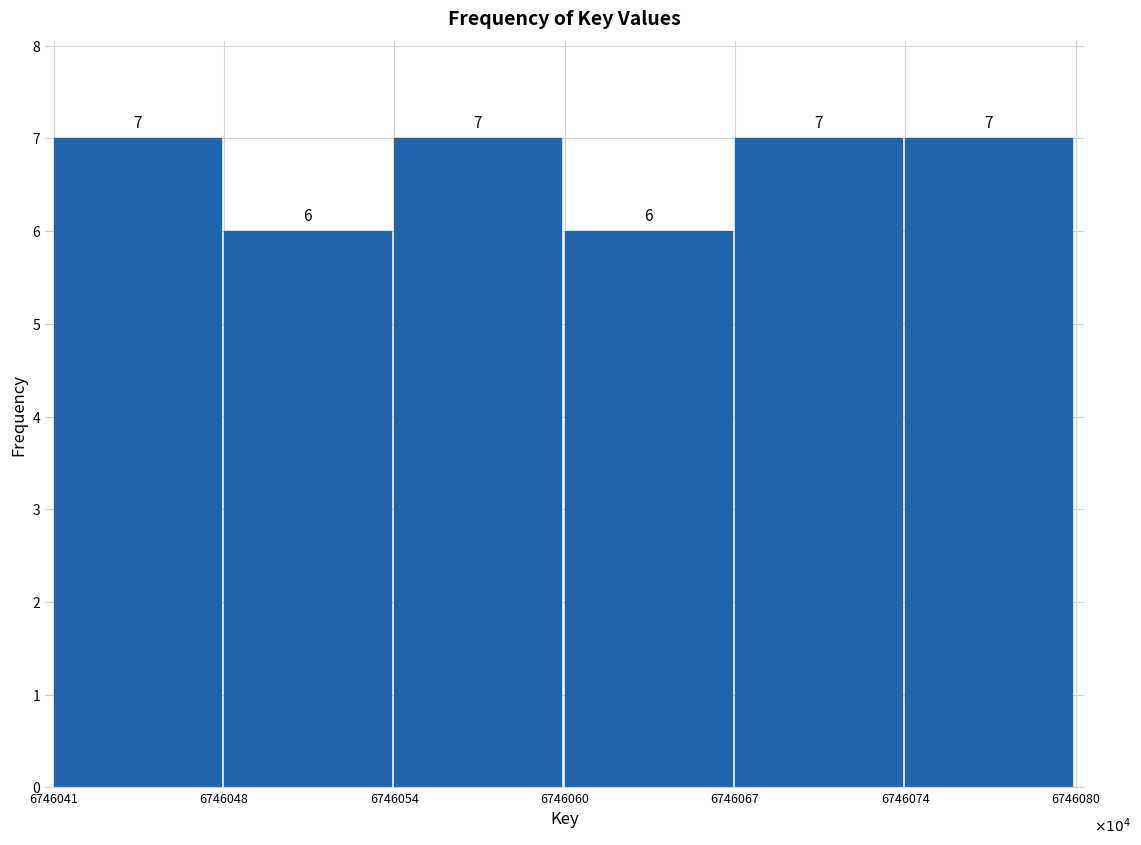

Reading right to left, what are all the values shown in this chart?

7	7	6	7	6	7